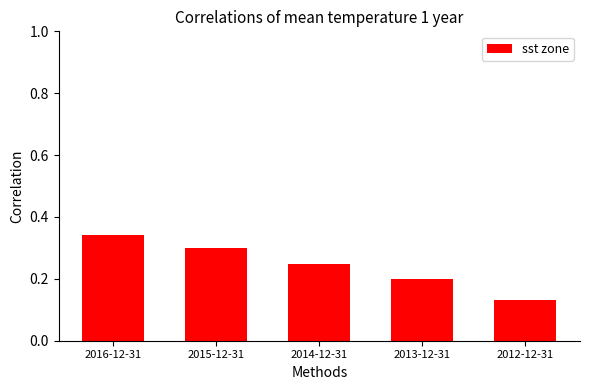

What is the sum of the values at 2012-12-31 and 2015-12-31?

0.4